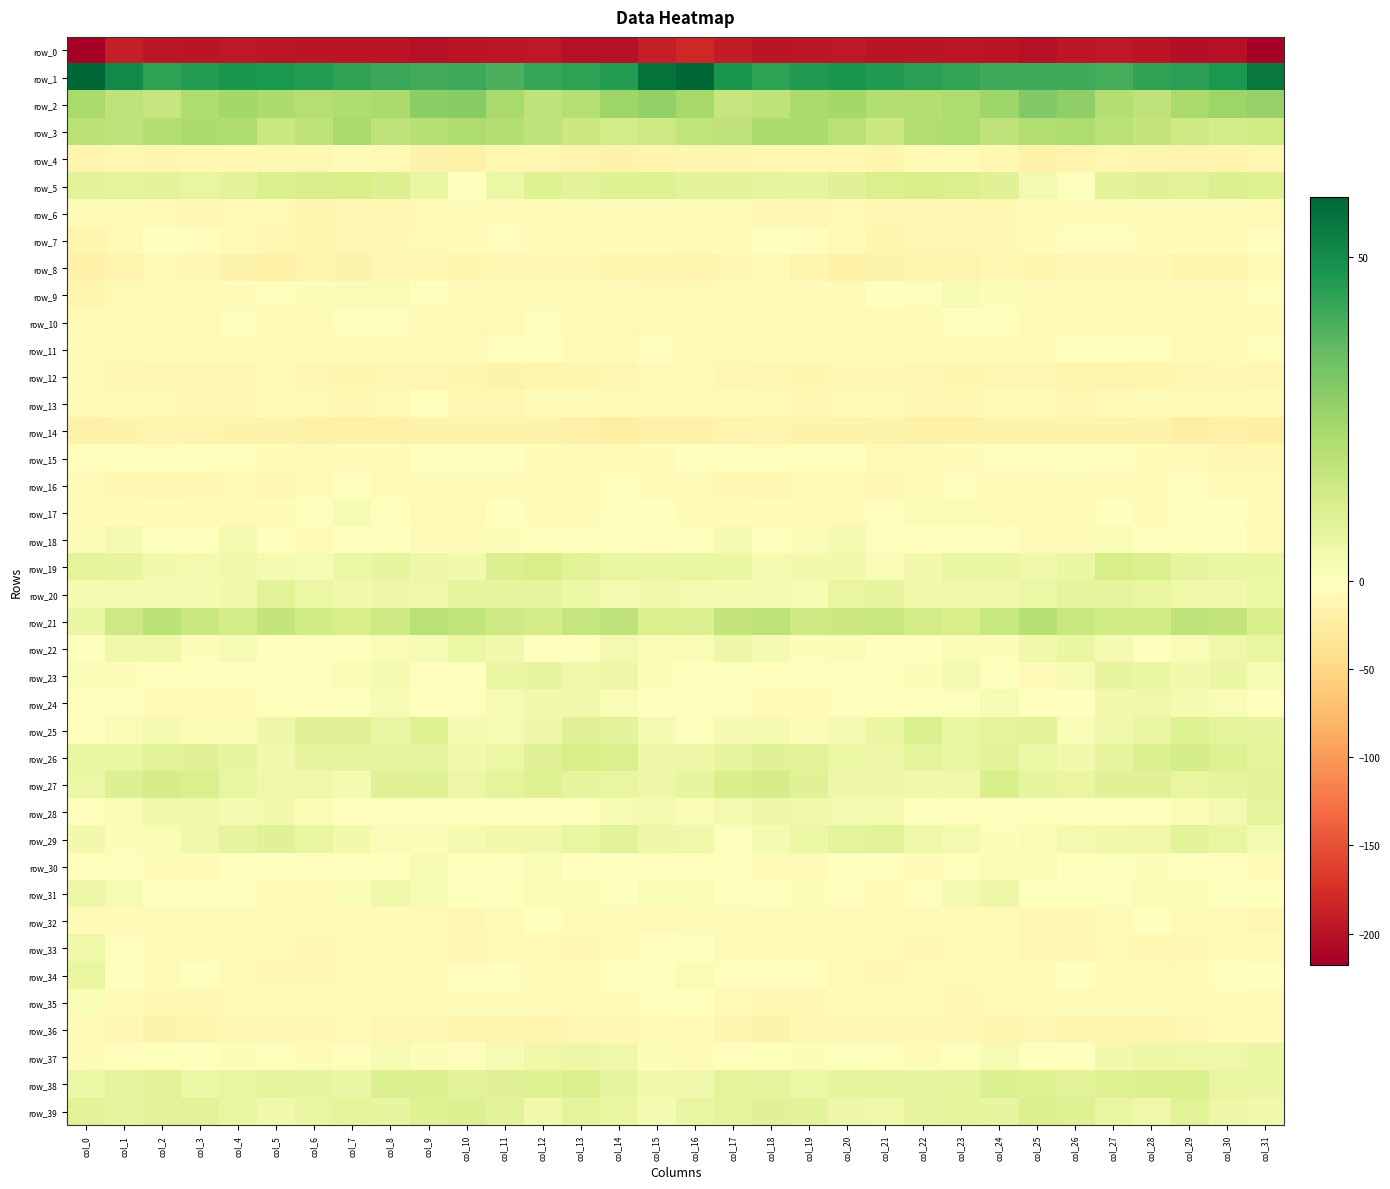

The row_38 series shows 10.2 at col_28. True or false?

True